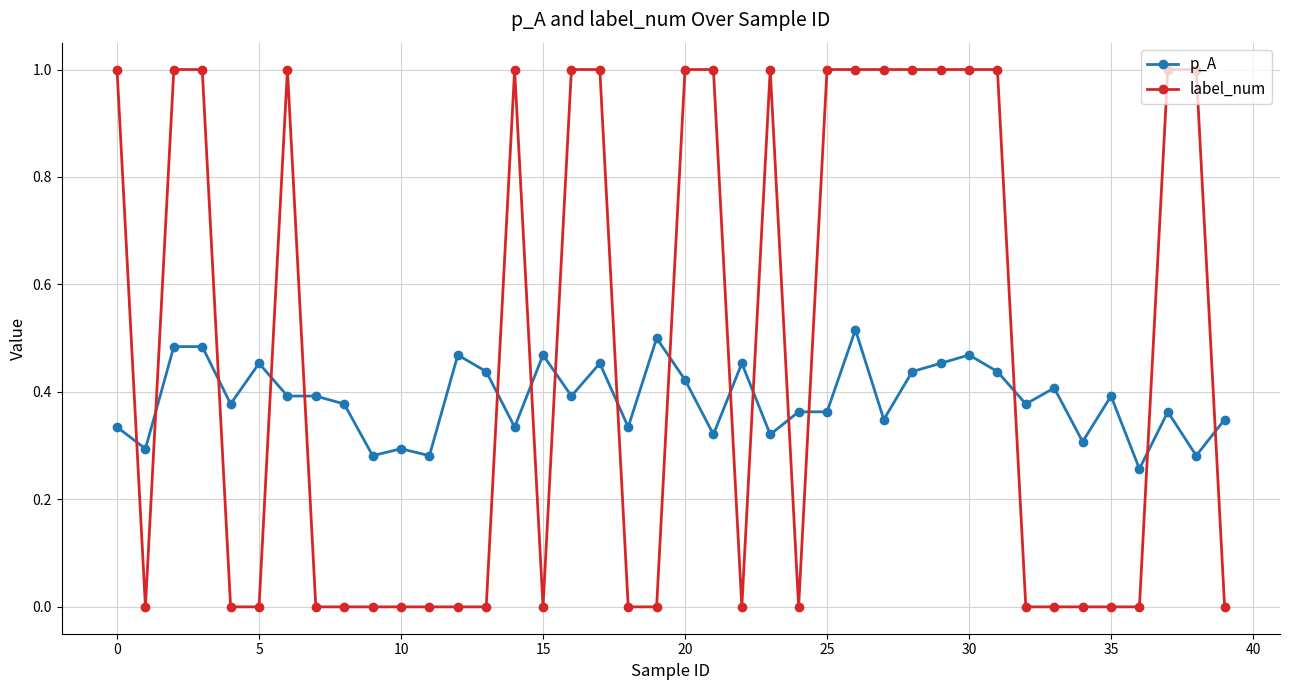

What is the maximum value shown in the chart?

1.0